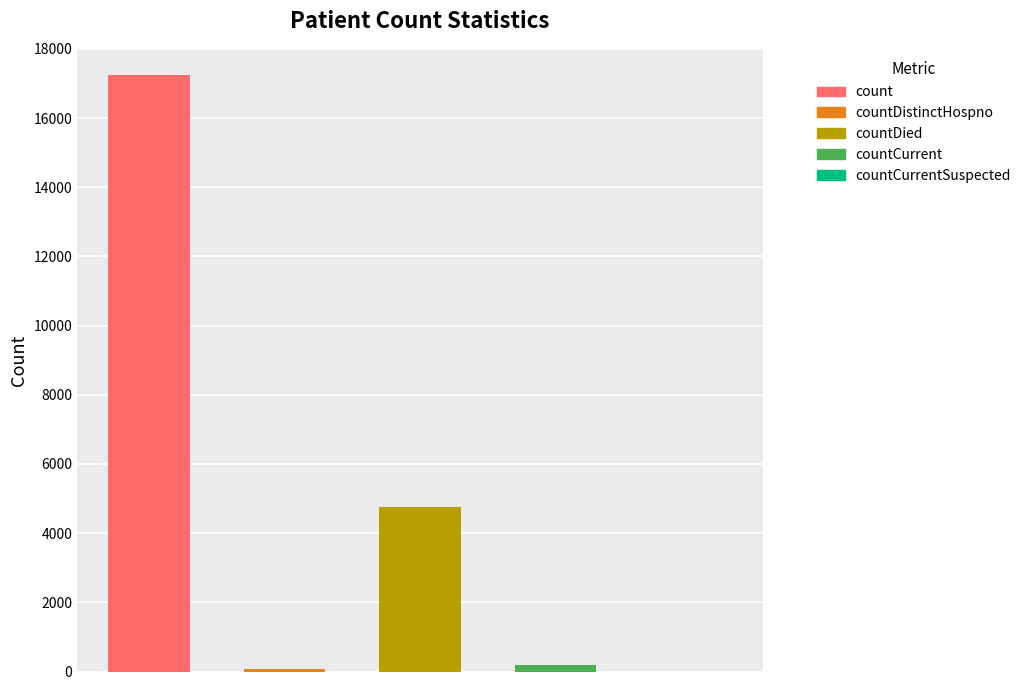

What position from the right is countDied?

3